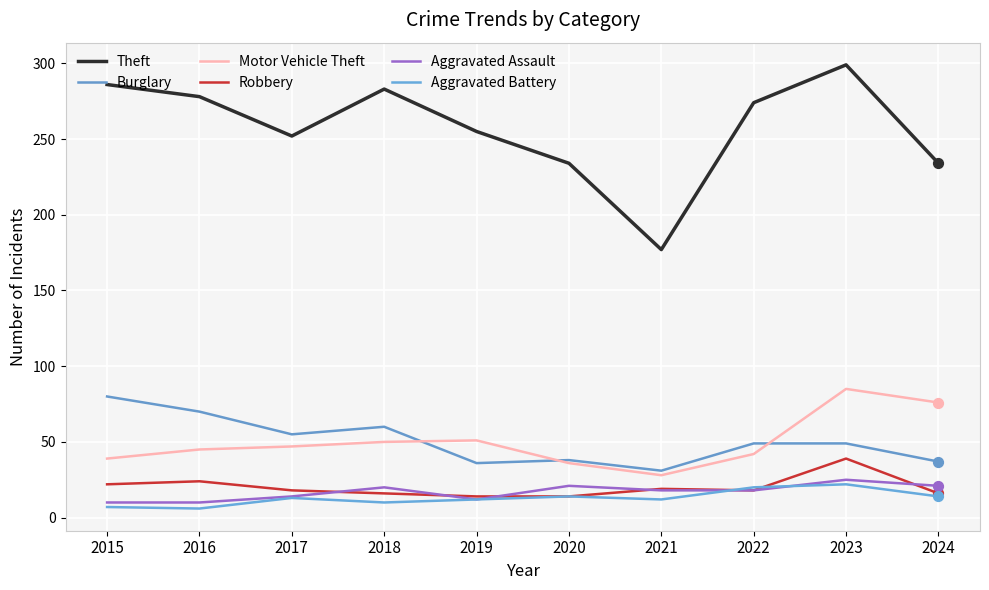

How many lines are shown in the chart?

6